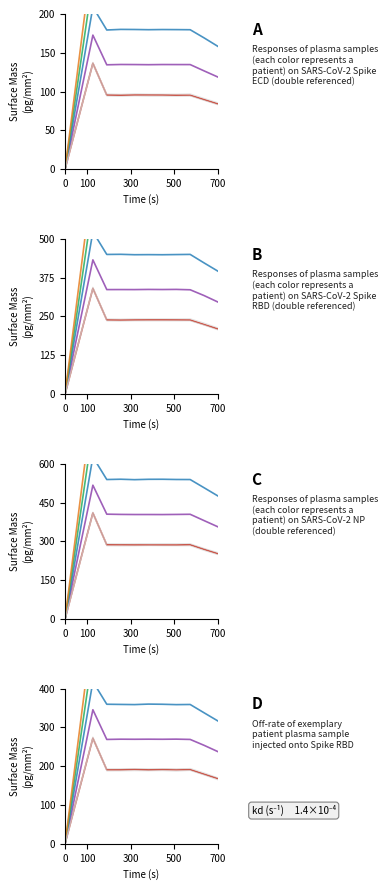

At which label is Extension.extension:description closest to 287?

100